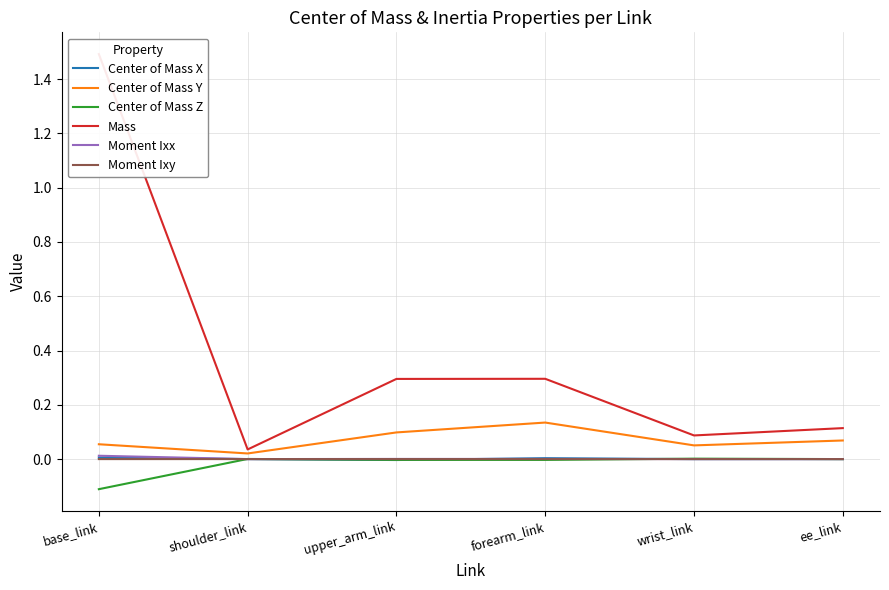

What position from the left is upper_arm_link?

3